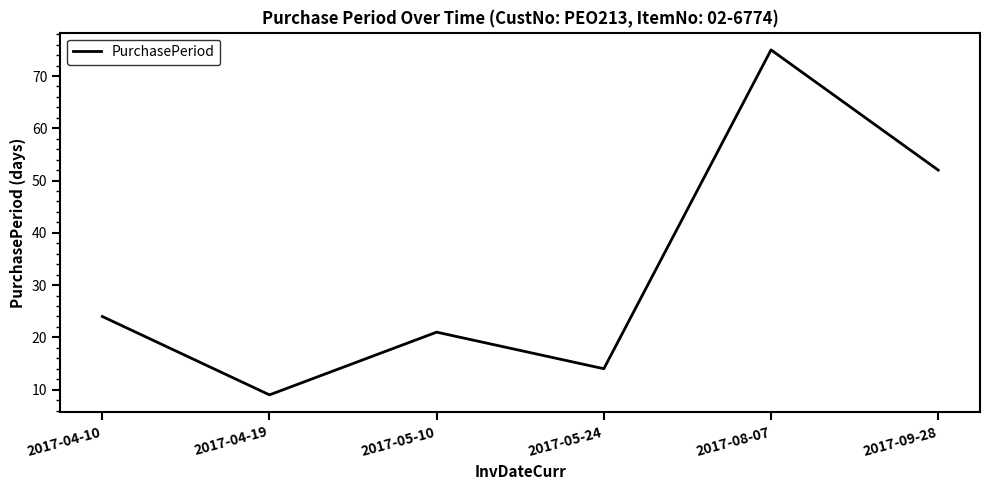

Reading right to left, list all the values displayed in this chart.

52	75	14	21	9	24